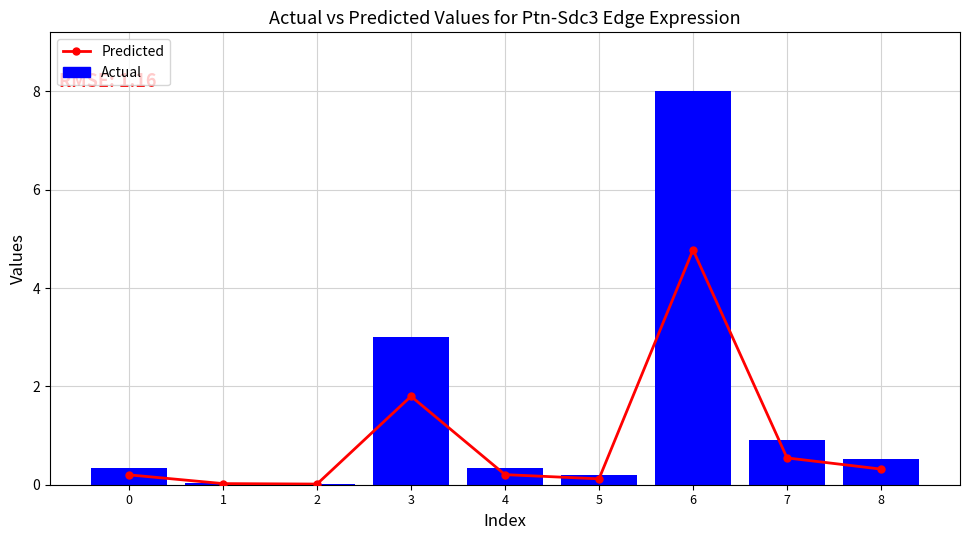

Which series has the largest total across all categories?

Actual